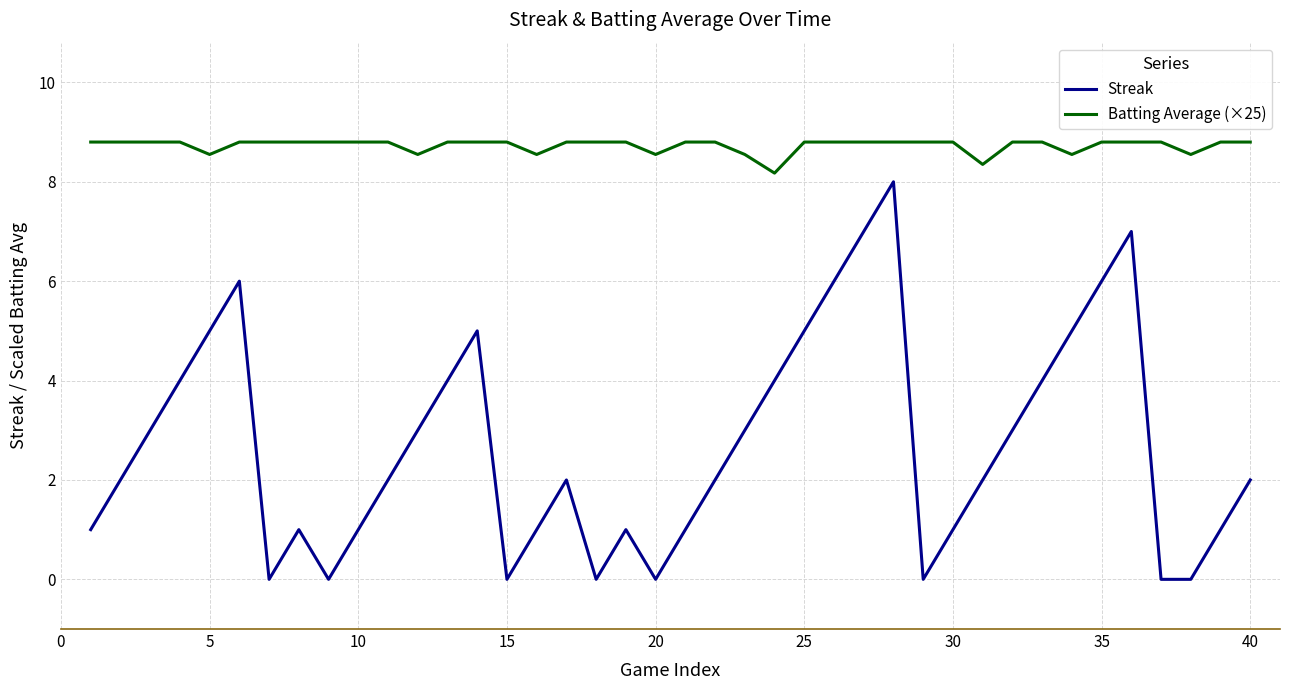

How many lines are shown in the chart?

2